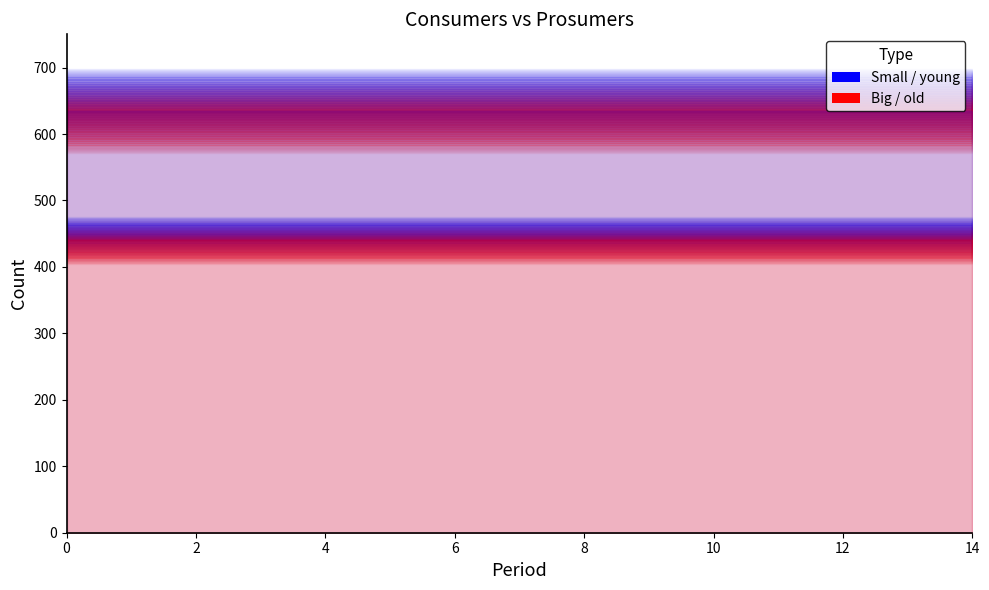

What is the highest value of the Consumers series?

635